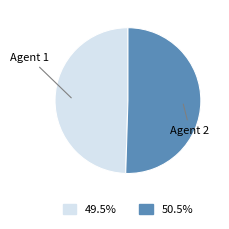

How many slices are in this pie chart?

2